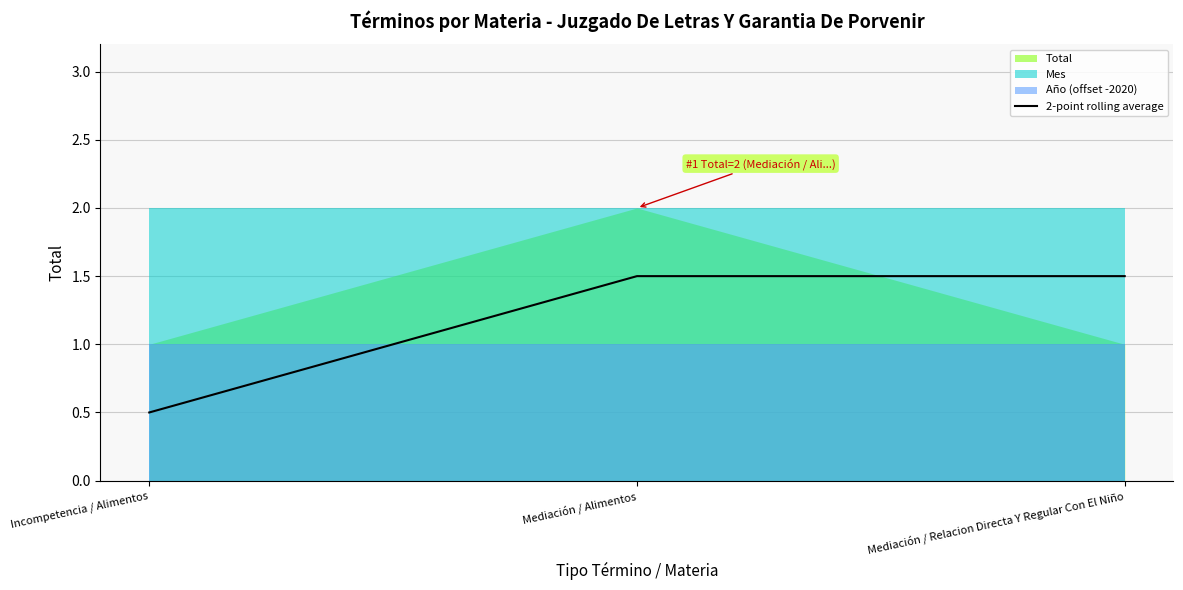

Which label corresponds to the smallest value in the chart?

Incompetencia / Alimentos